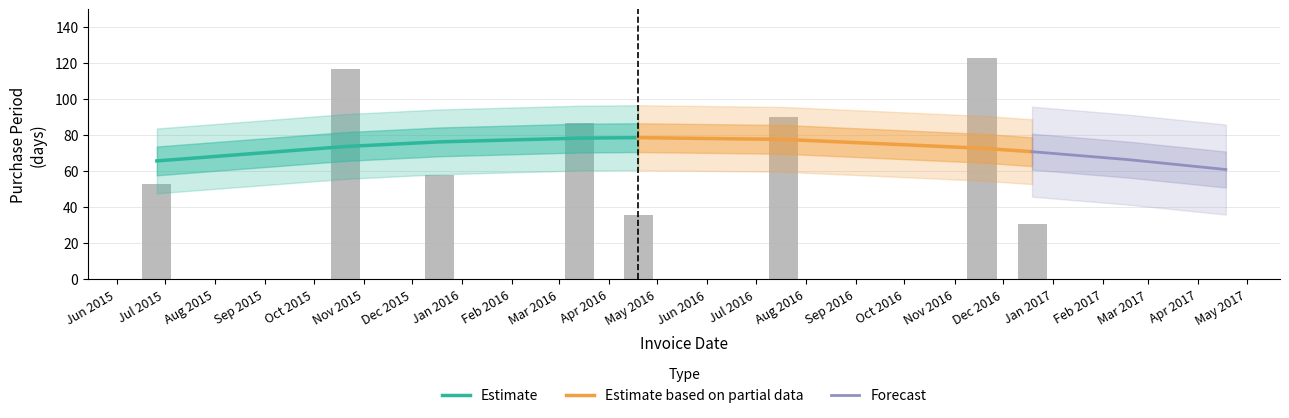

The chart shows a value of 79 at Dec 2016. True or false?

False